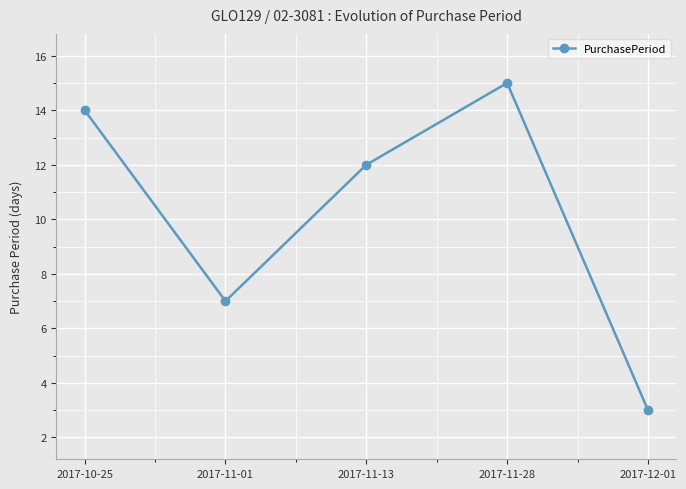

What is the average value?

10